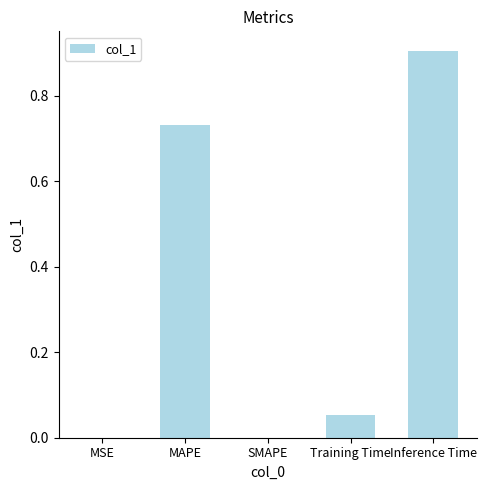

Which category has the highest value across all series?

Inference Time